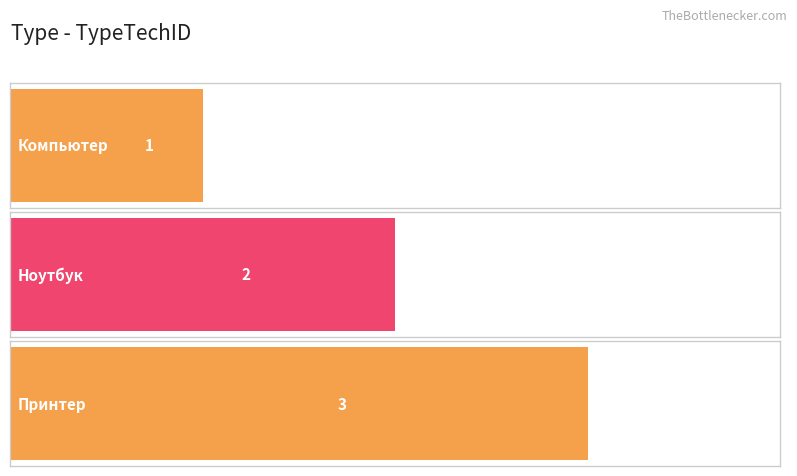

Are the bars horizontal?

Yes